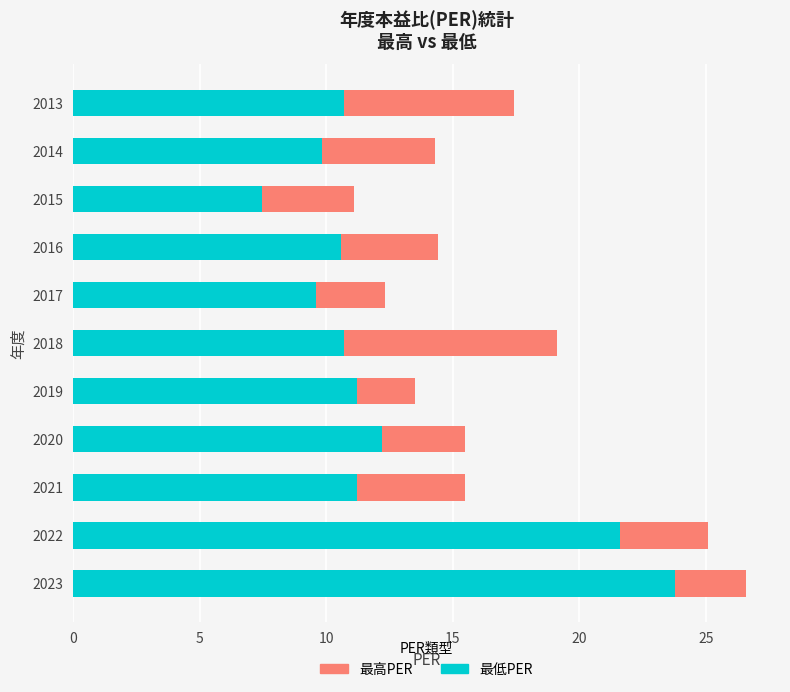

Is it true that 最低PER equals 4.4 at 2015?

False